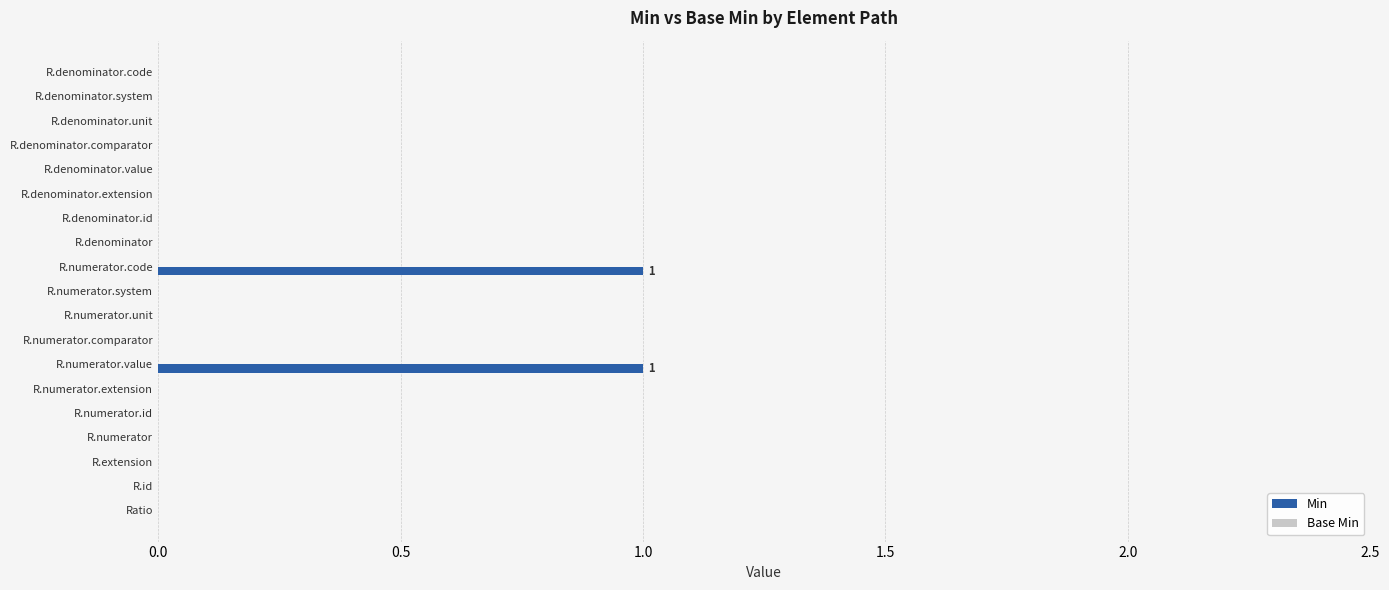

True or false: the data shows 0 at R.denominator.unit.

True